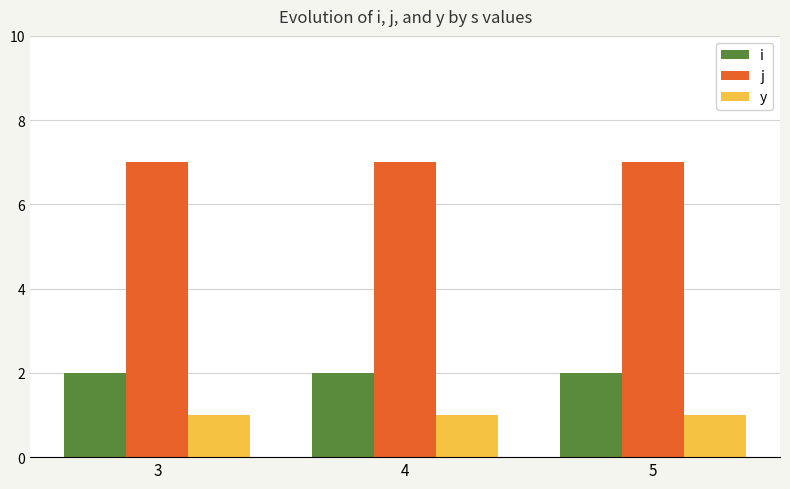

Does the chart contain any negative values?

No